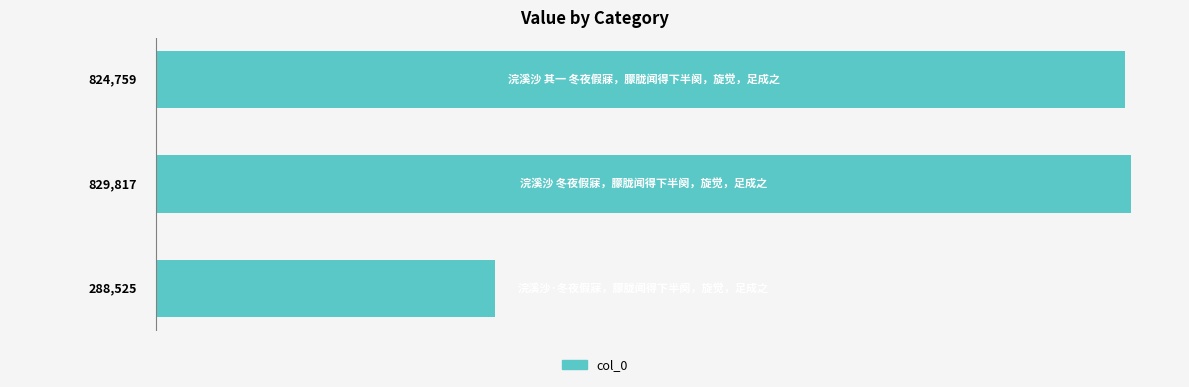

What is the difference between the maximum and minimum values?

541292